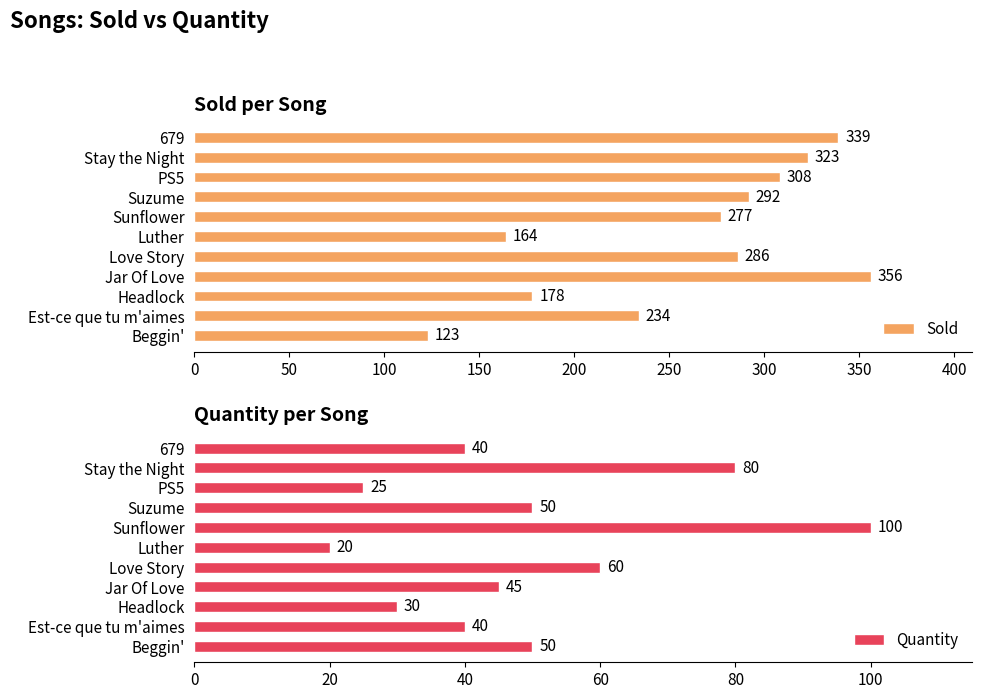

The value of Sold at Stay the Night is 323. True or false?

True